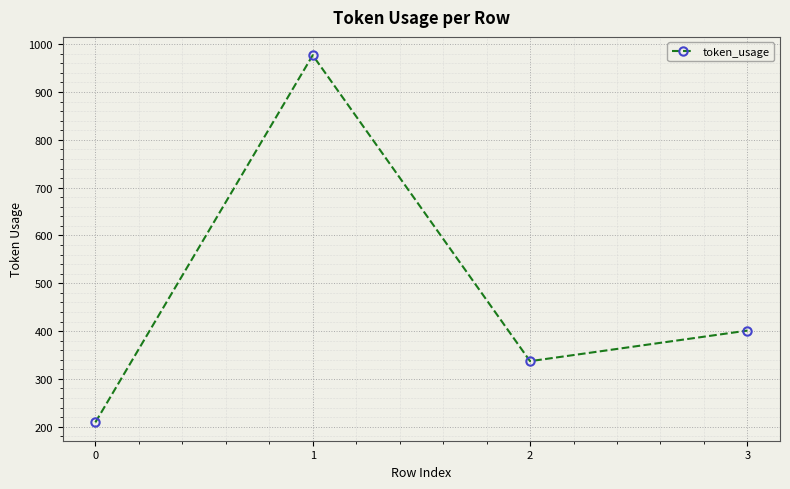

What is the smallest value displayed?

209